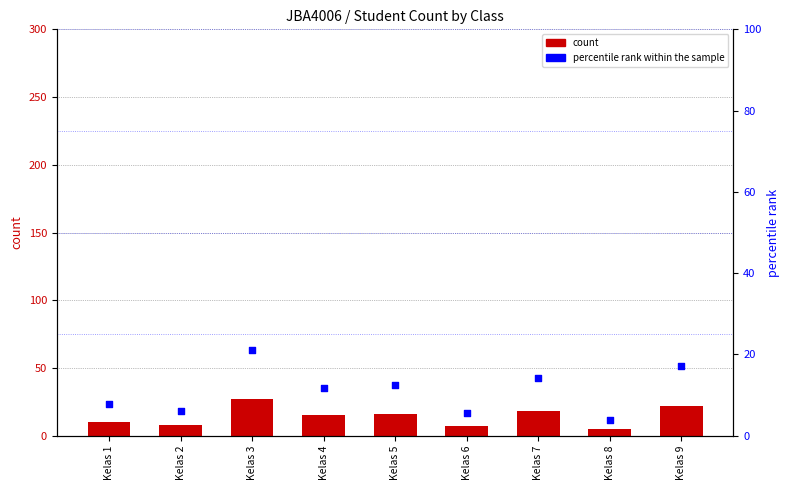

Which series reaches the minimum Y coordinate?

percentile rank within the sample